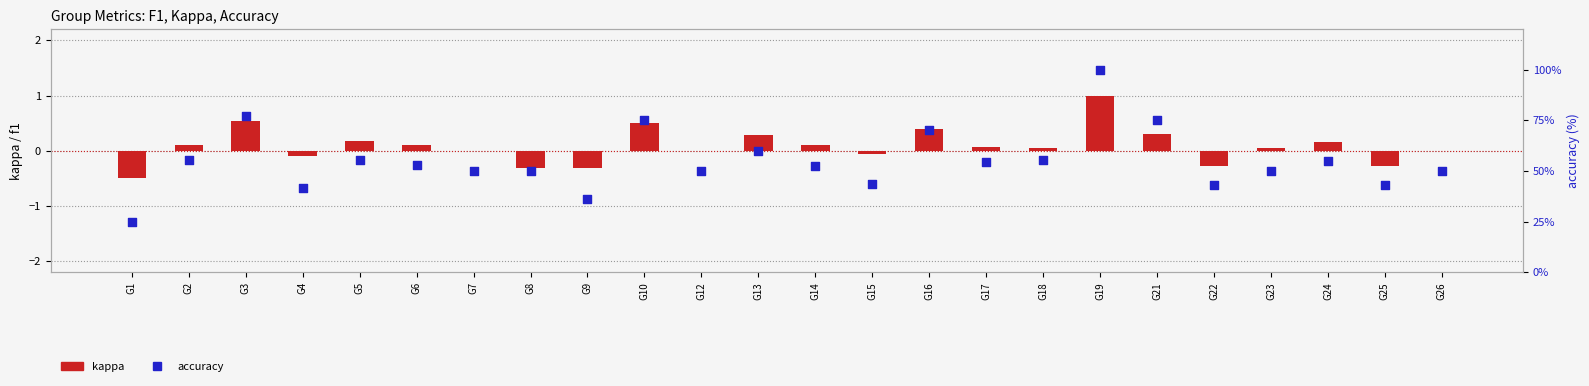

Which series has the largest total across all categories?

accuracy